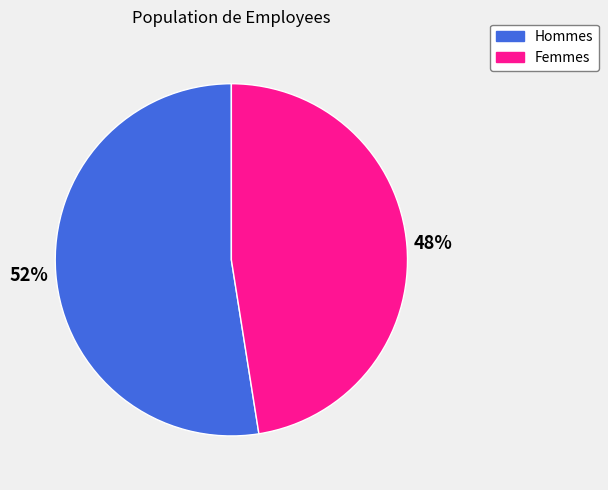

To the nearest percent, what is the average slice percentage?

50%